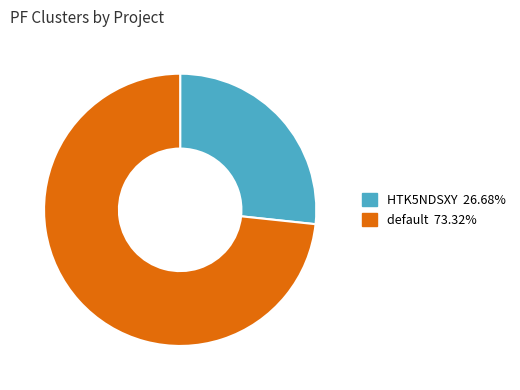

Which category has the smallest portion of the pie?

HTK5NDSXY